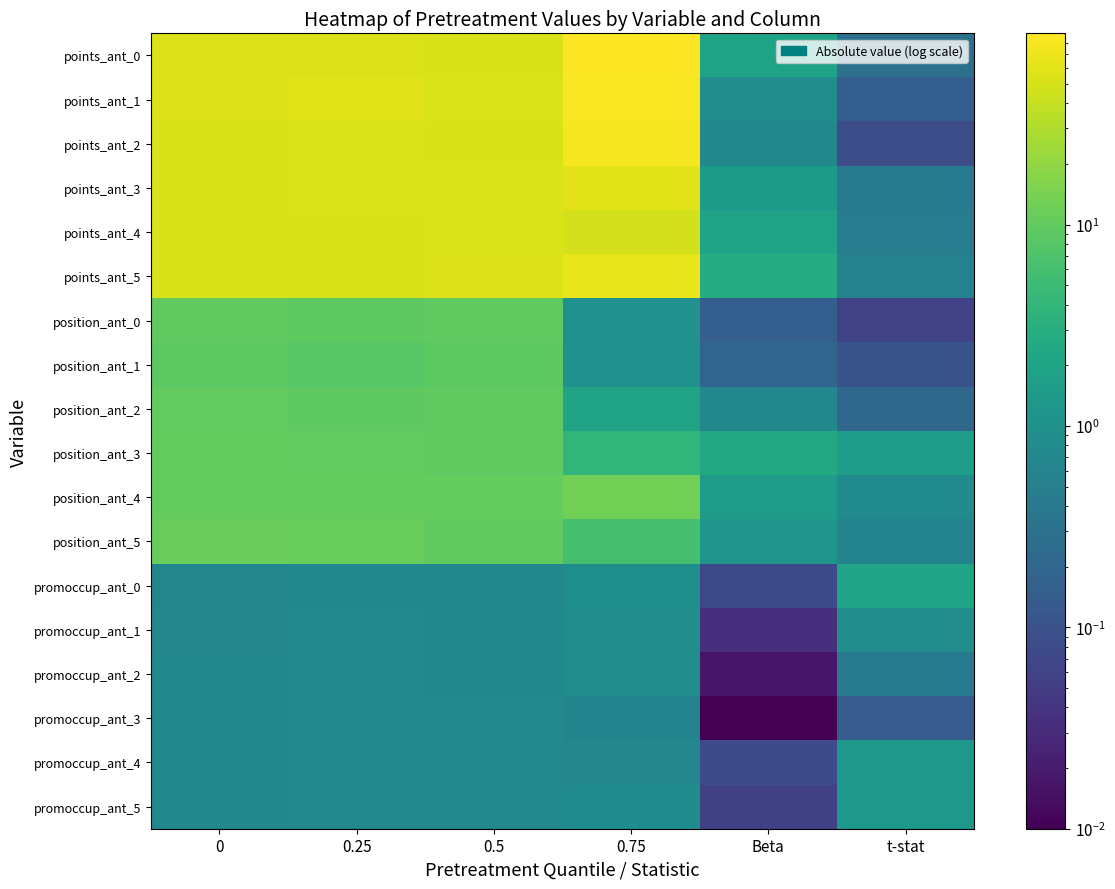

Which series has the largest range (max minus min)?

points_ant_0